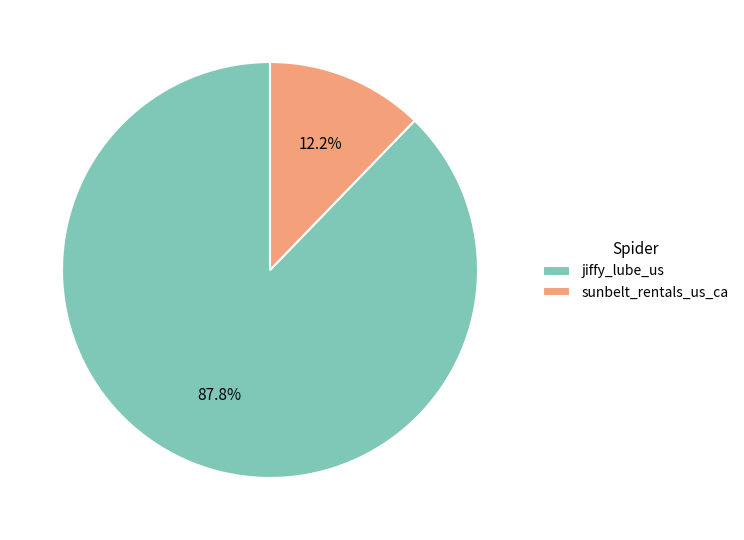

What is the ratio of the value at jiffy_lube_us to the value at sunbelt_rentals_us_ca?

7.2